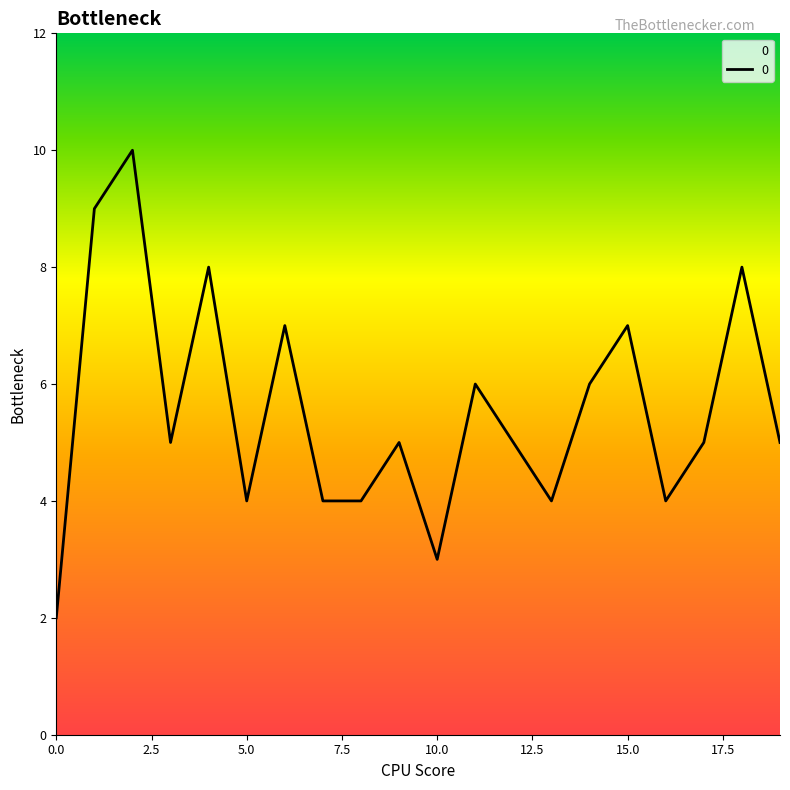

What is the greatest value displayed?

10